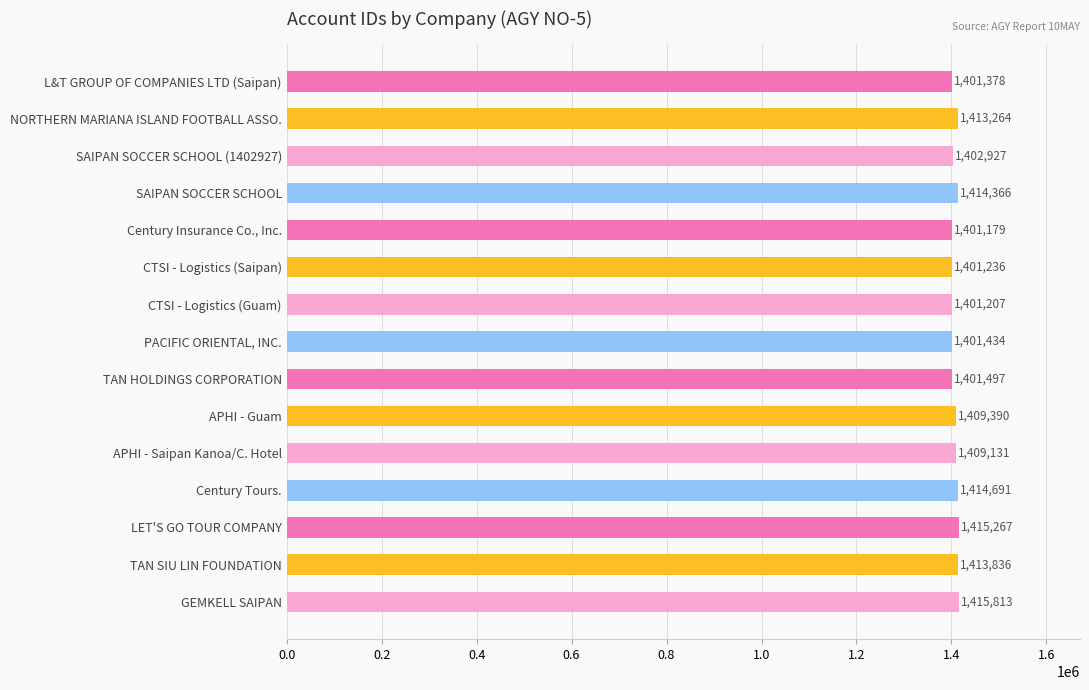

Are the bars grouped side by side (vs. stacked)?

No